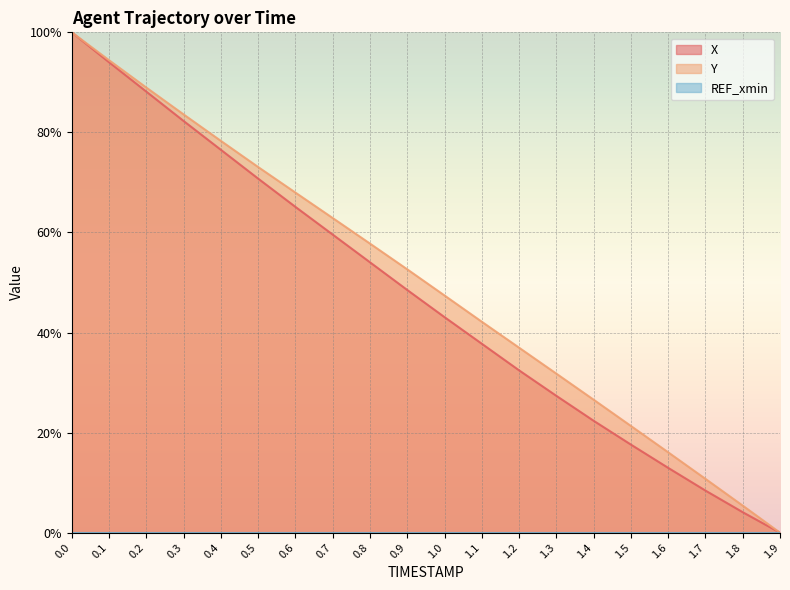

Between 0.3 and 0.2, which is larger?

0.2